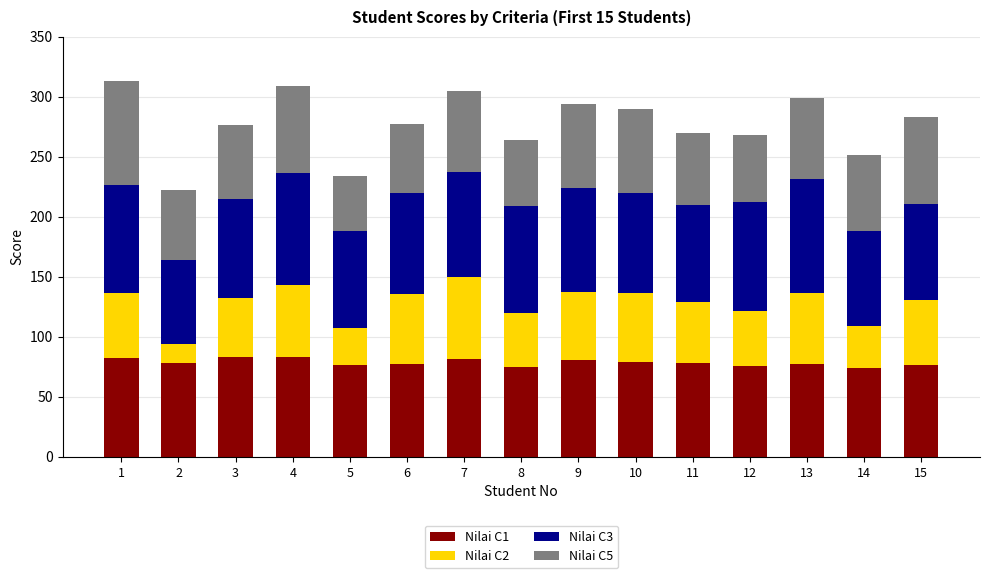

What is the total value across all series at 9?

293.6